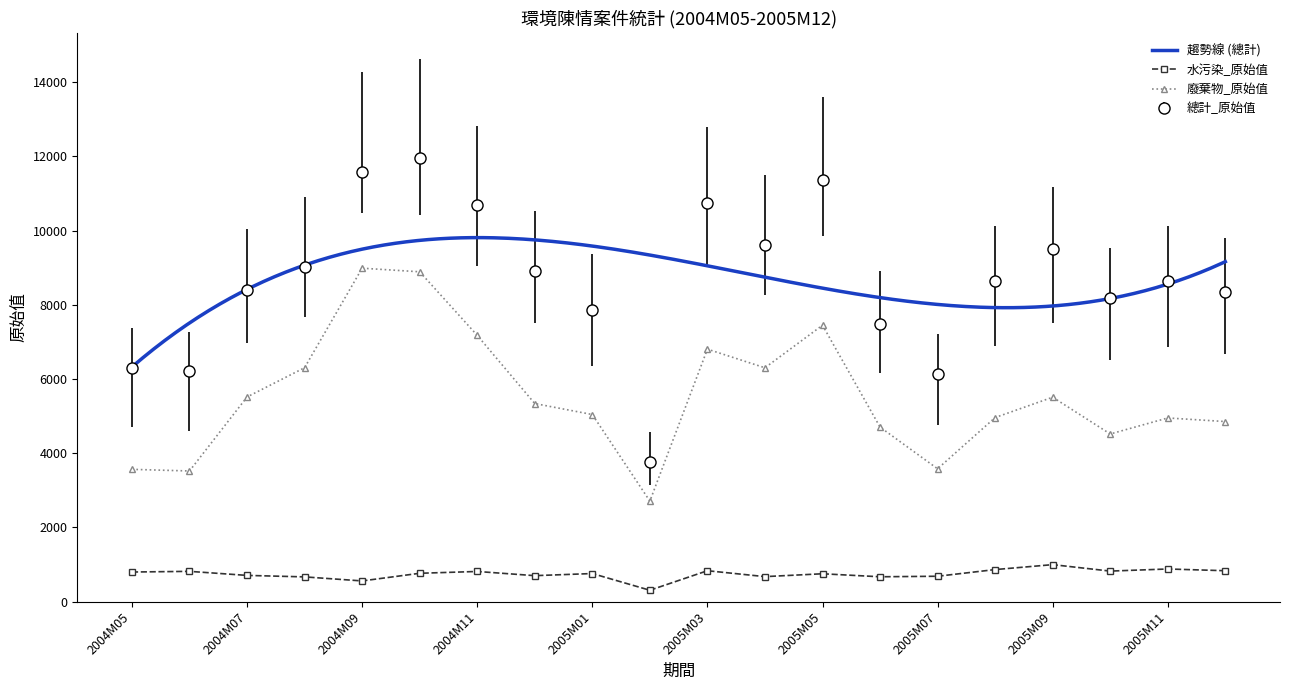

List the series in order of their peak value, lowest first.

水污染_原始值, 廢棄物_原始值, 總計_原始值